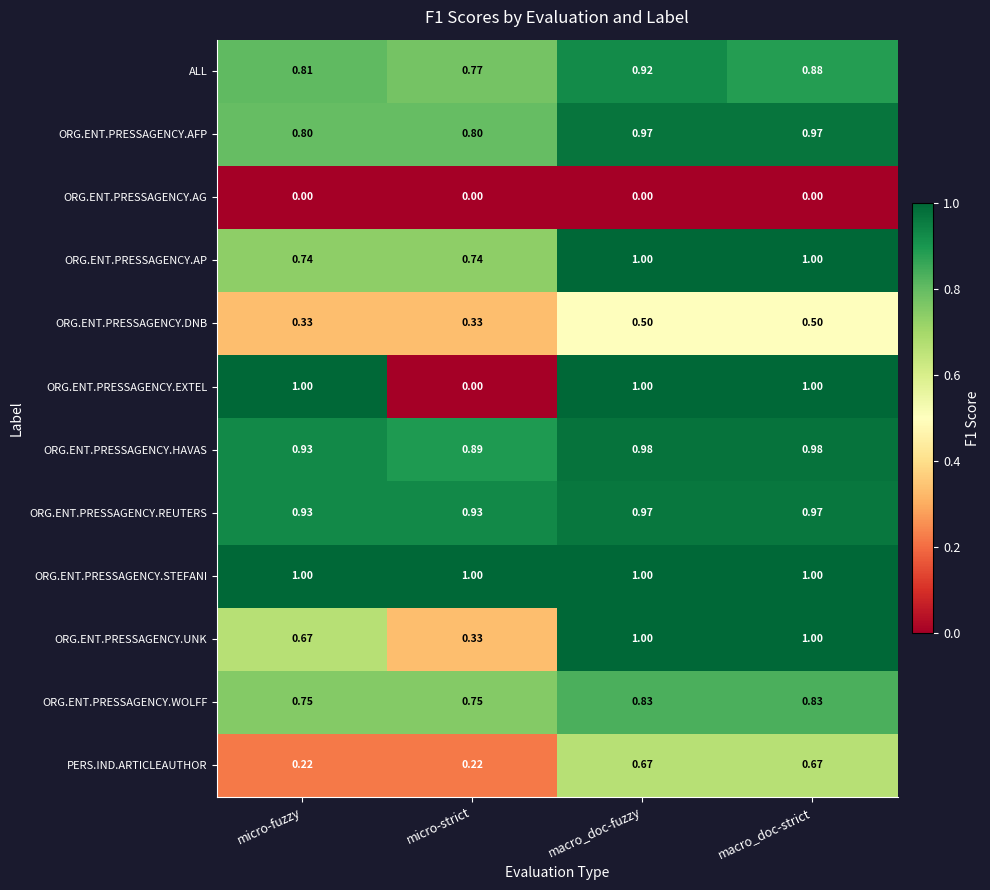

Is the value of ORG.ENT.PRESSAGENCY.HAVAS at micro-fuzzy greater than the value of ORG.ENT.PRESSAGENCY.UNK at macro_doc-fuzzy?

No